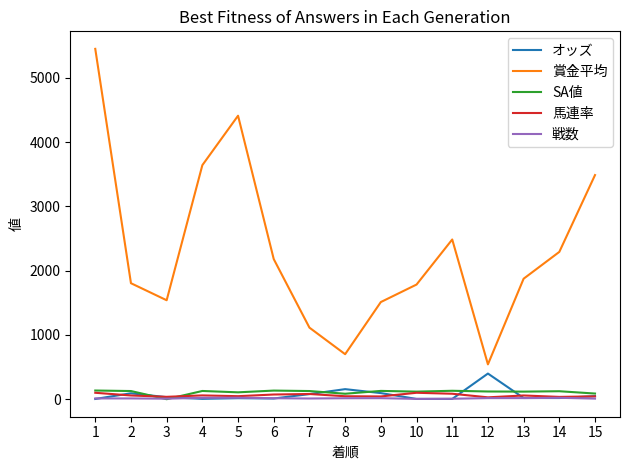

True or false: 賞金平均 and SA値 intersect in this chart.

False